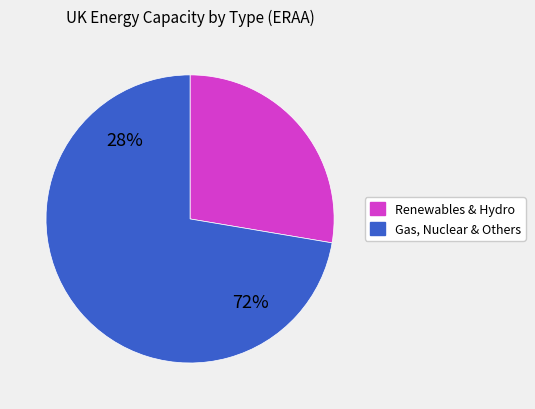

To the nearest percent, what is the average slice percentage?

50%